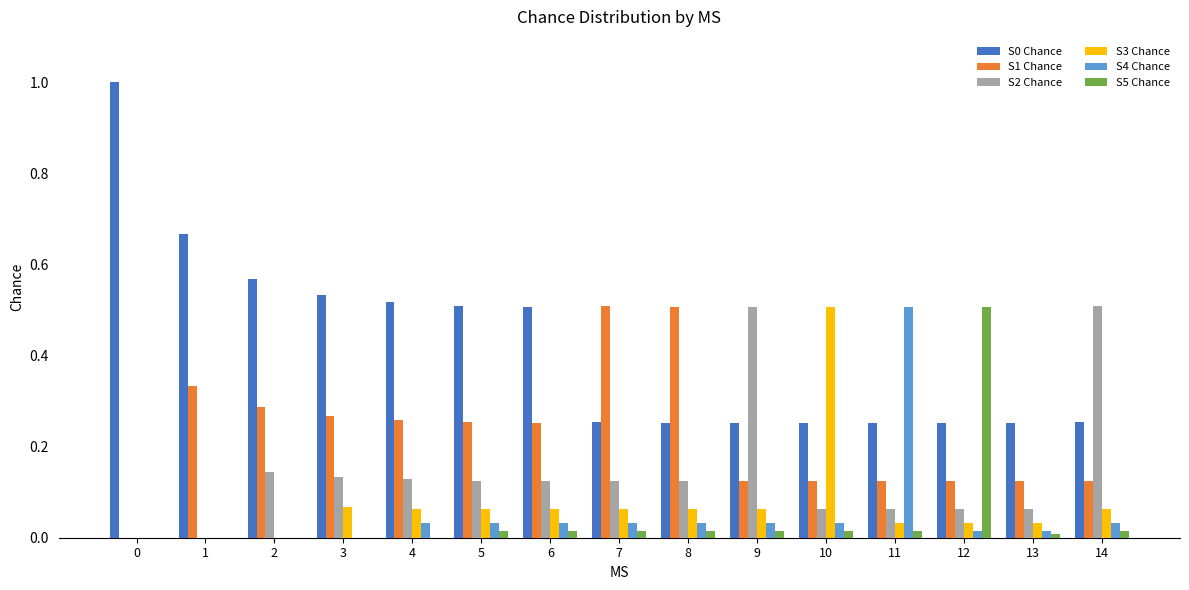

What is the sum of all S3 Chance values?

1.1